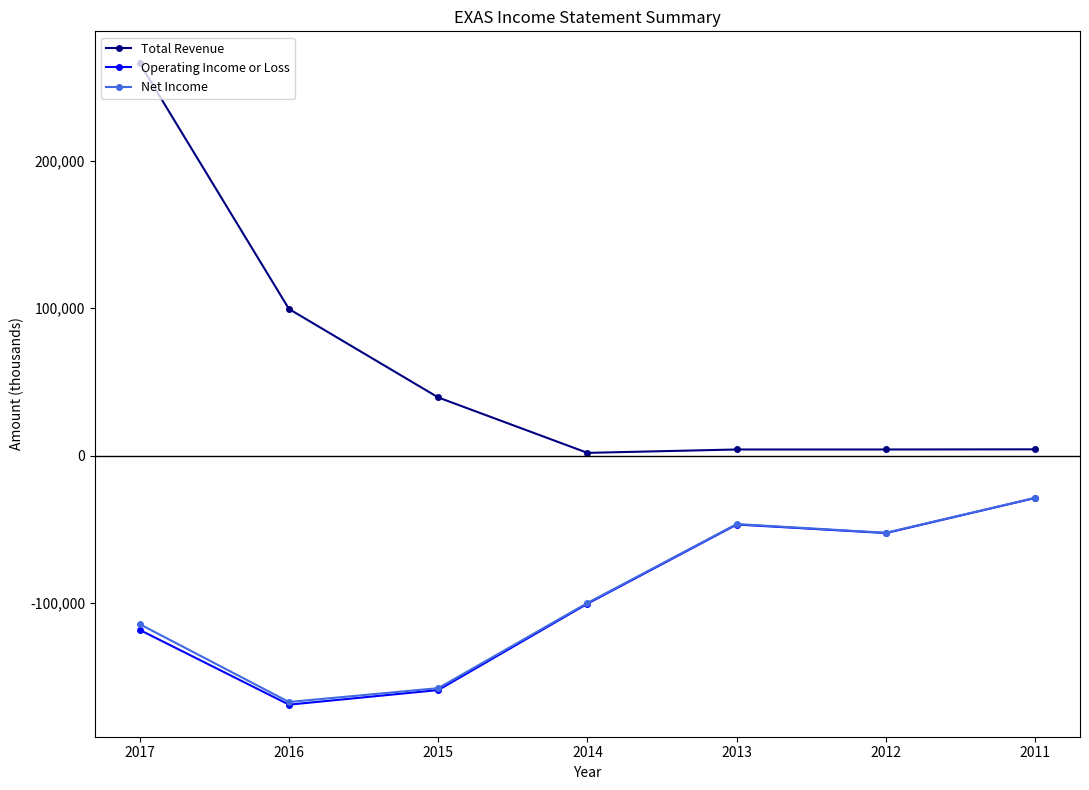

True or false: Total Revenue and Net Income intersect in this chart.

False